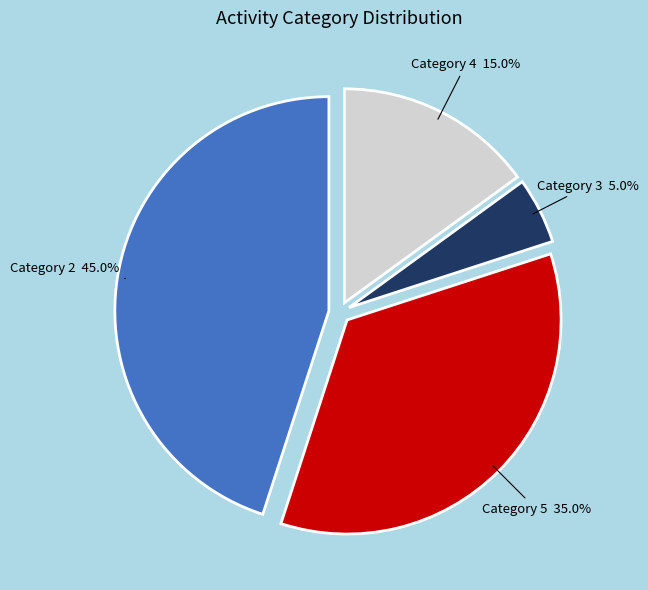

What percentage is NOT represented by Category 4?

85.0%